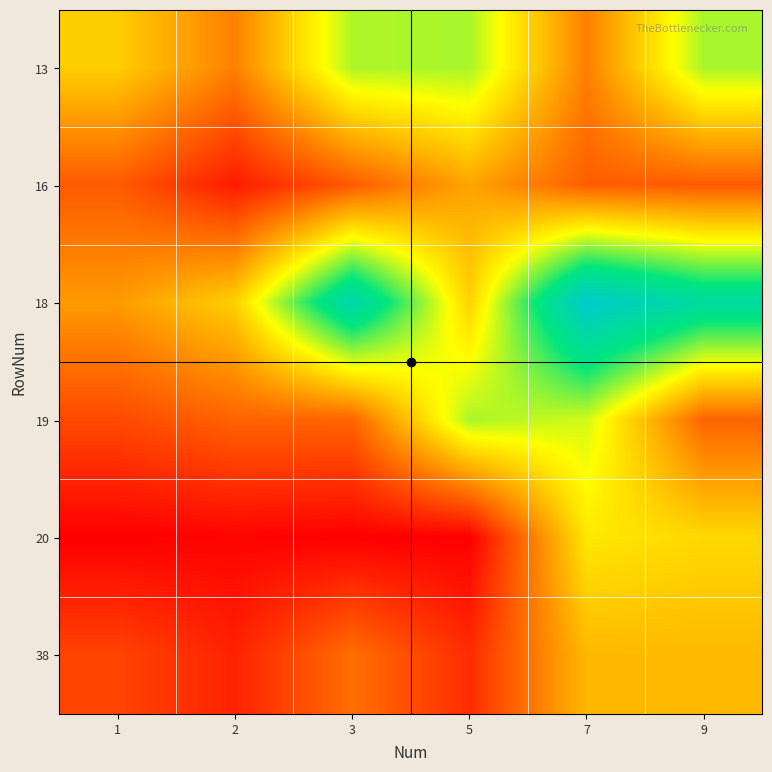

What is the total value across all series at 5?

950.5